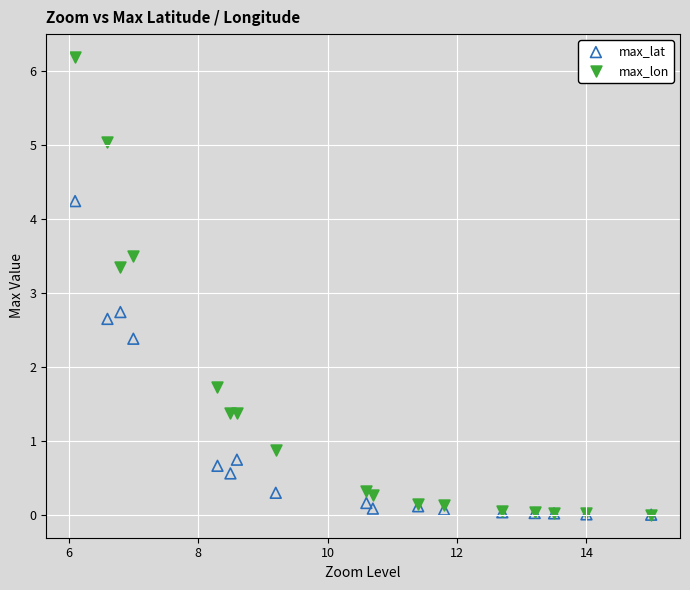

In the max_lat series, what Y value is closest to 2?

2.4